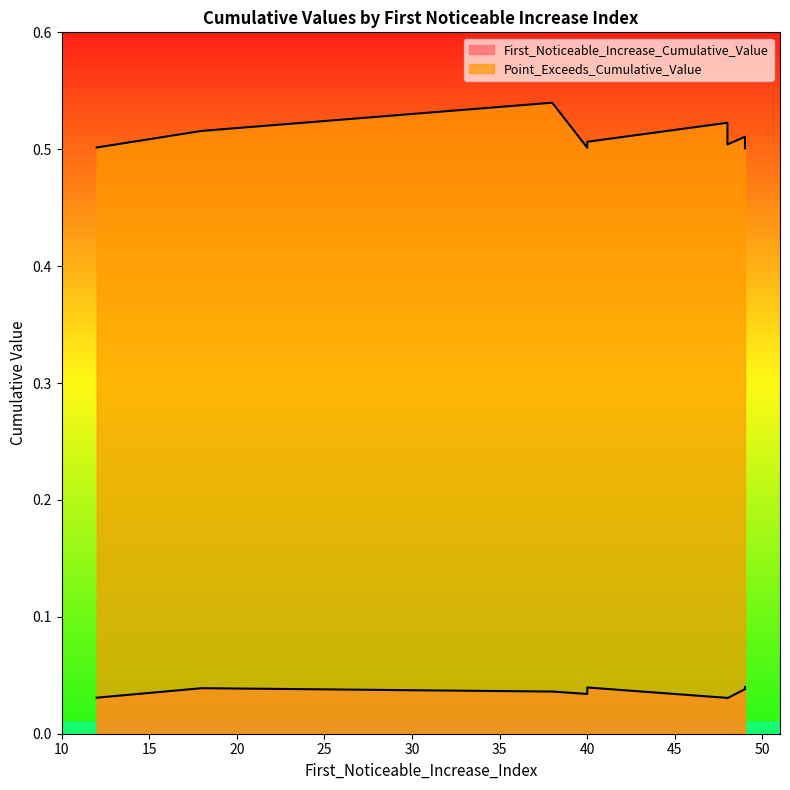

Which series has the widest spread of values?

Point_Exceeds_Cumulative_Value